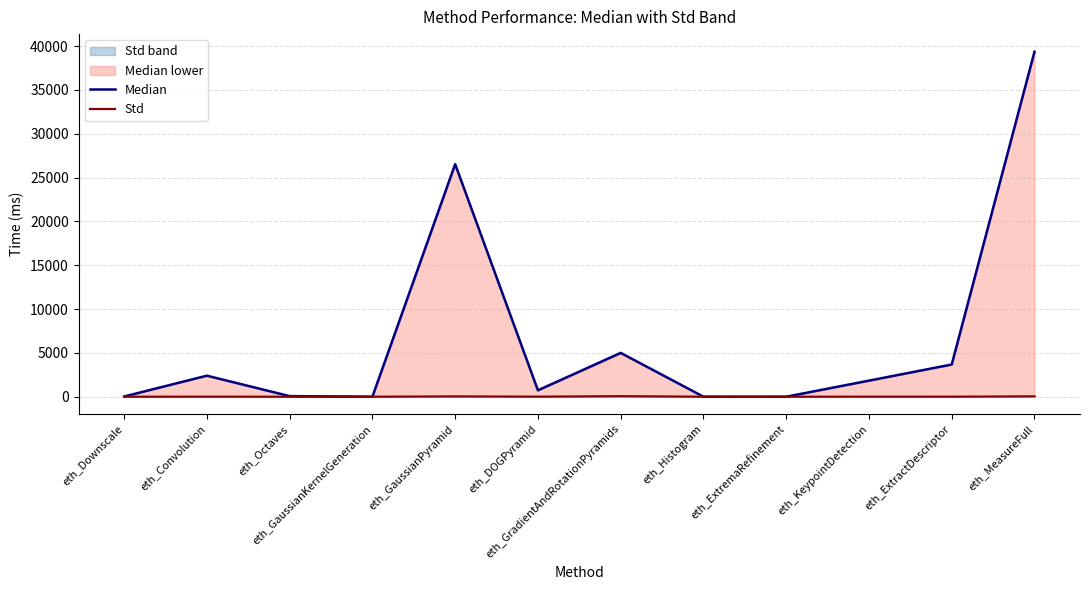

Rank the series at eth_GradientAndRotationPyramids from highest to lowest value.

Median, Std